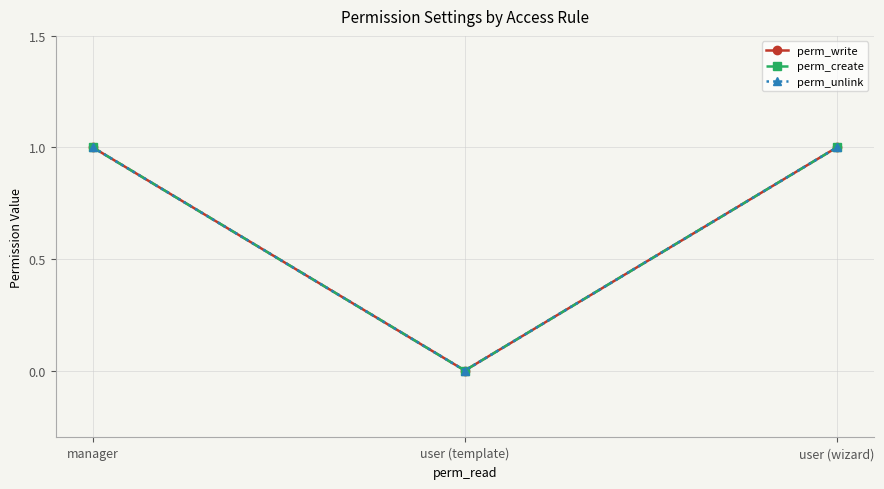

Is this an area chart (filled region under the line)?

No